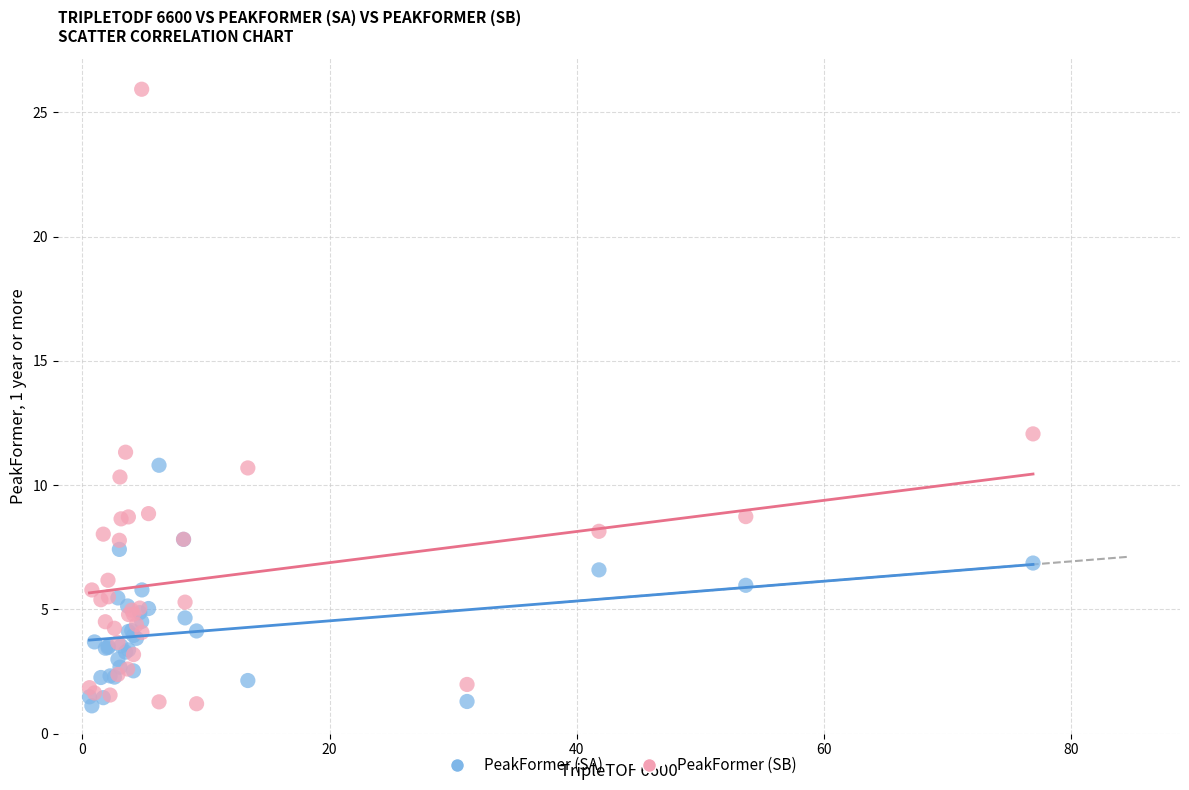

What is the X range (max minus min) for the scatter plot?

76.4